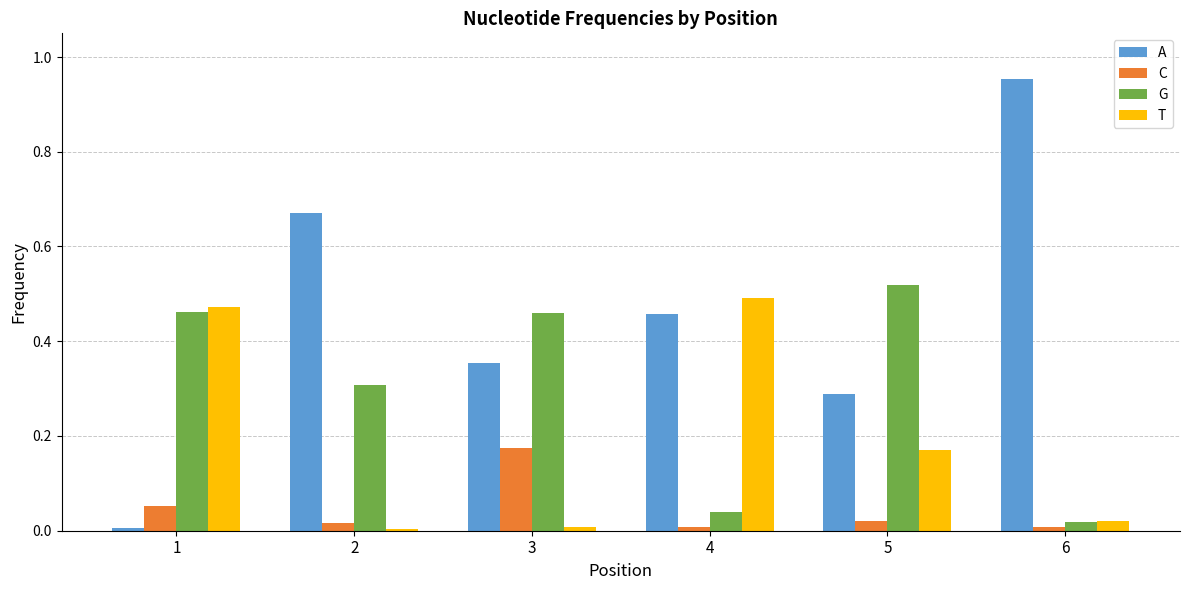

How many series are shown in this chart?

4